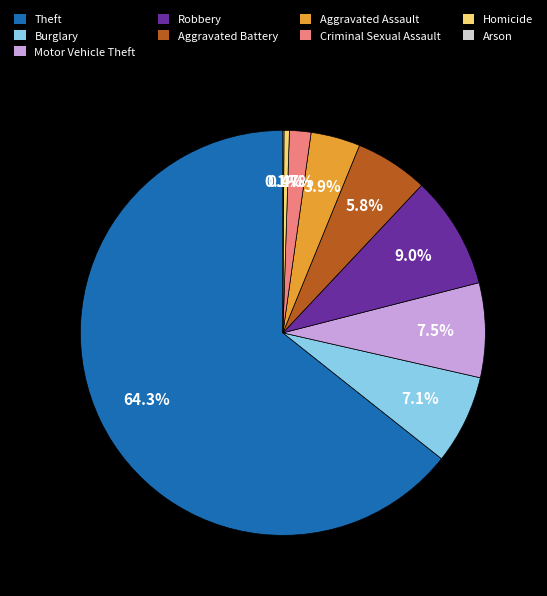

Is the sum of Burglary and Robbery greater than half?

No